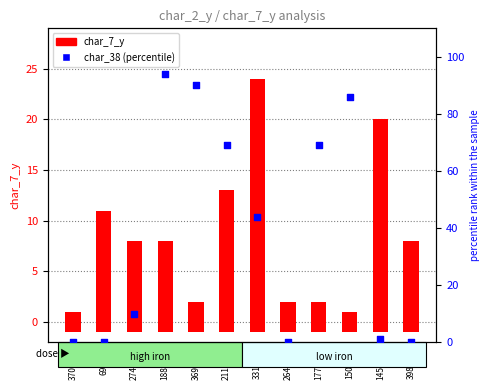

Which series has the widest spread of Y values?

char_38 (percentile)